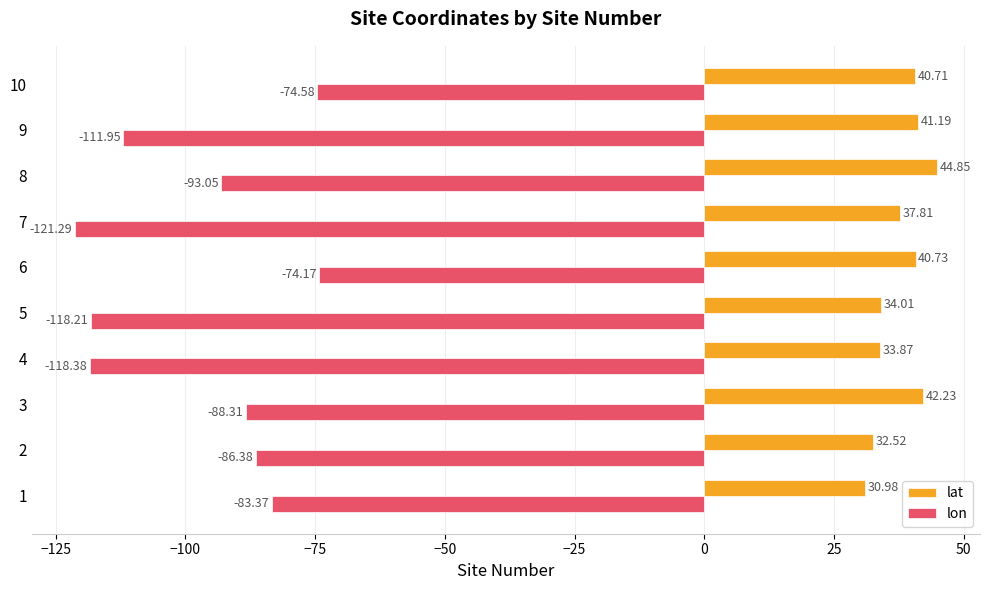

At how many categories does at least one series exceed 35?

6